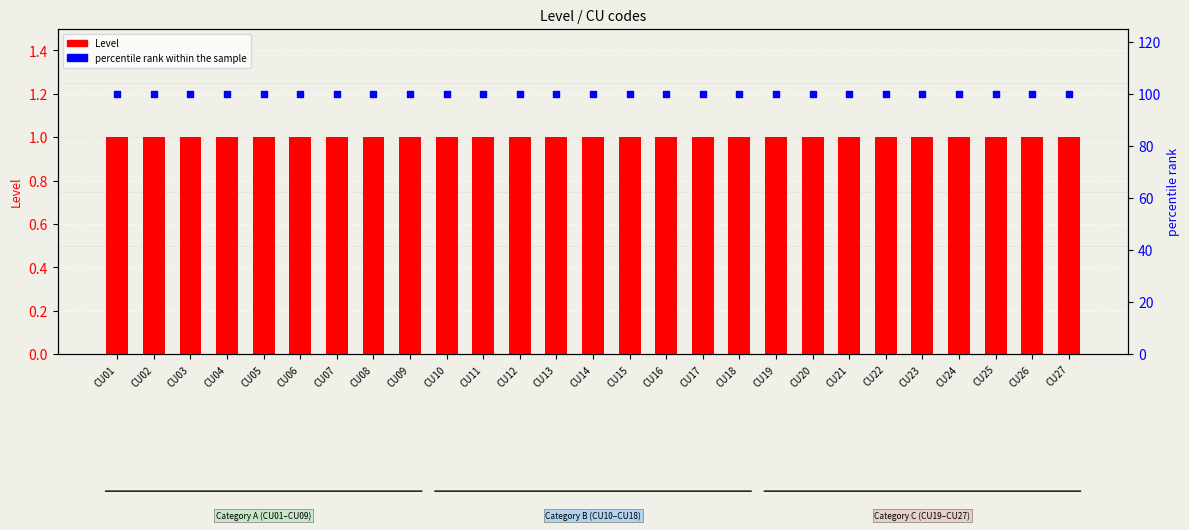

Which series has the largest total across all categories?

percentile rank within the sample